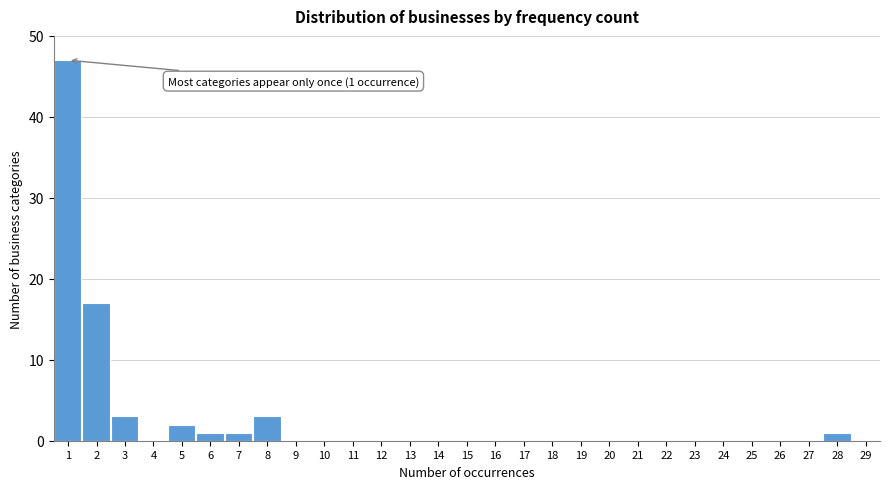

Reading right to left, extract all data points from this chart.

29=0	28=1	27=0	26=0	25=0	24=0	23=0	22=0	21=0	20=0	19=0	18=0	17=0	16=0	15=0	14=0	13=0	12=0	11=0	10=0	9=0	8=3	7=1	6=1	5=2	4=0	3=3	2=17	1=47